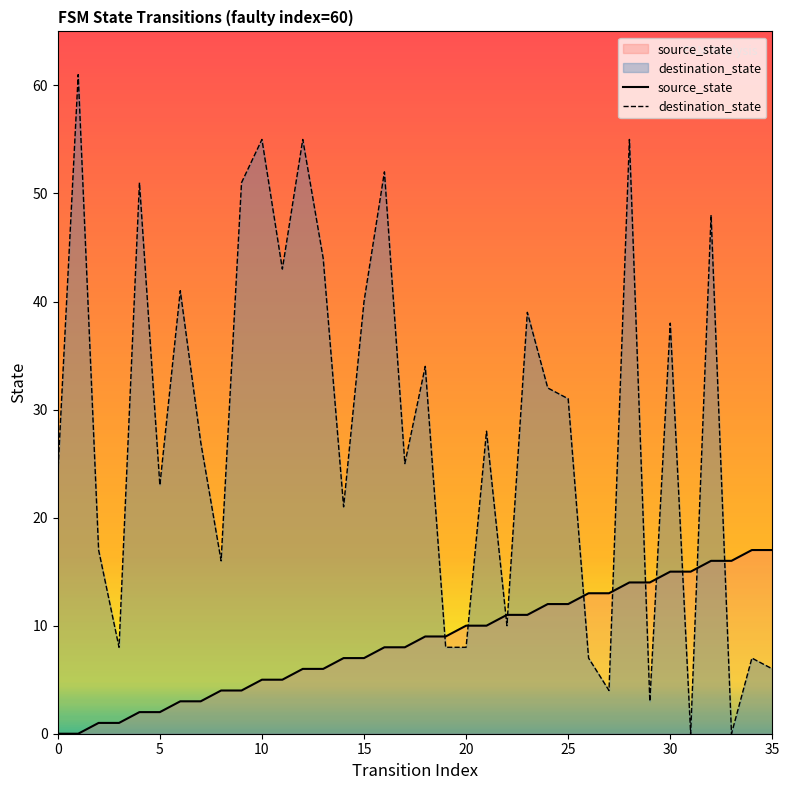

What is the maximum value shown in the chart?

61